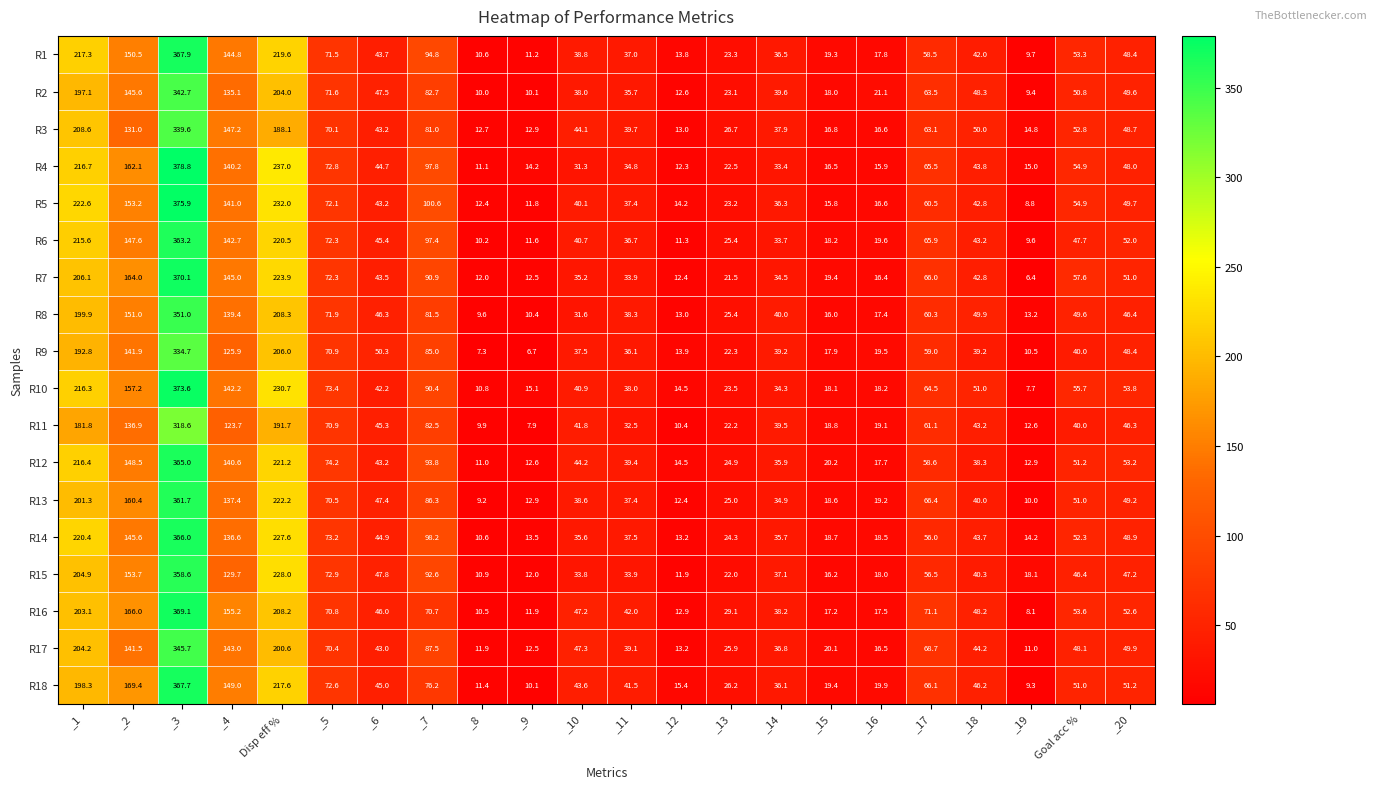

At which label does R15 reach its minimum?

_8